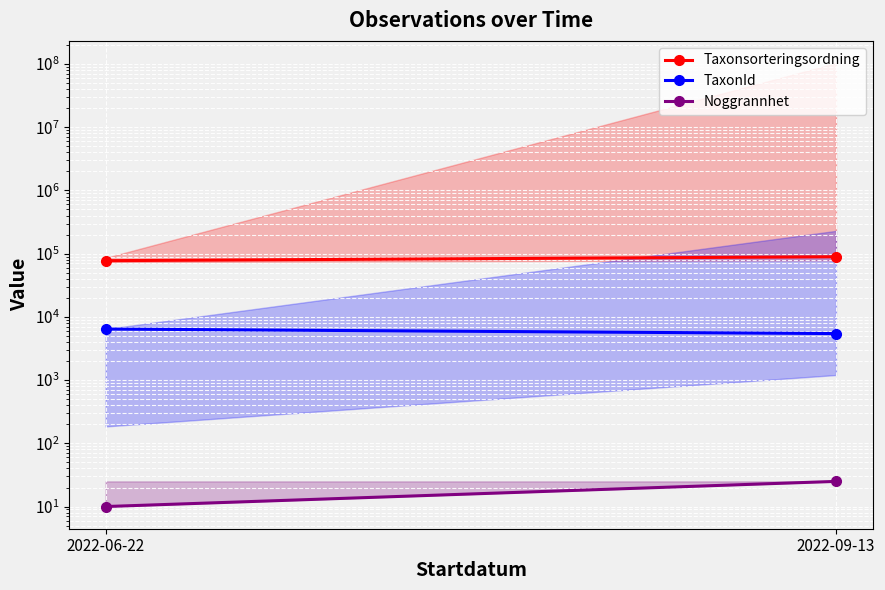

Reading left to right, what are all the values shown in this chart?

Taxonsorteringsordning: 2022-06-22=77506	2022-09-13=89356
TaxonId: 2022-06-22=6425	2022-09-13=5447
Noggrannhet: 2022-06-22=10	2022-09-13=25